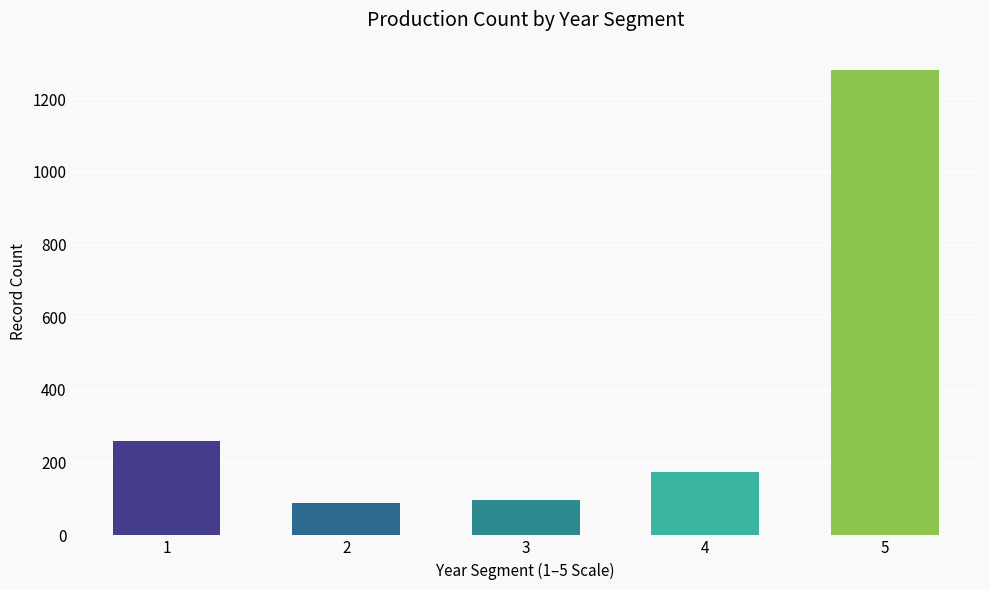

What is the sum of the values at 1 and 2?

348